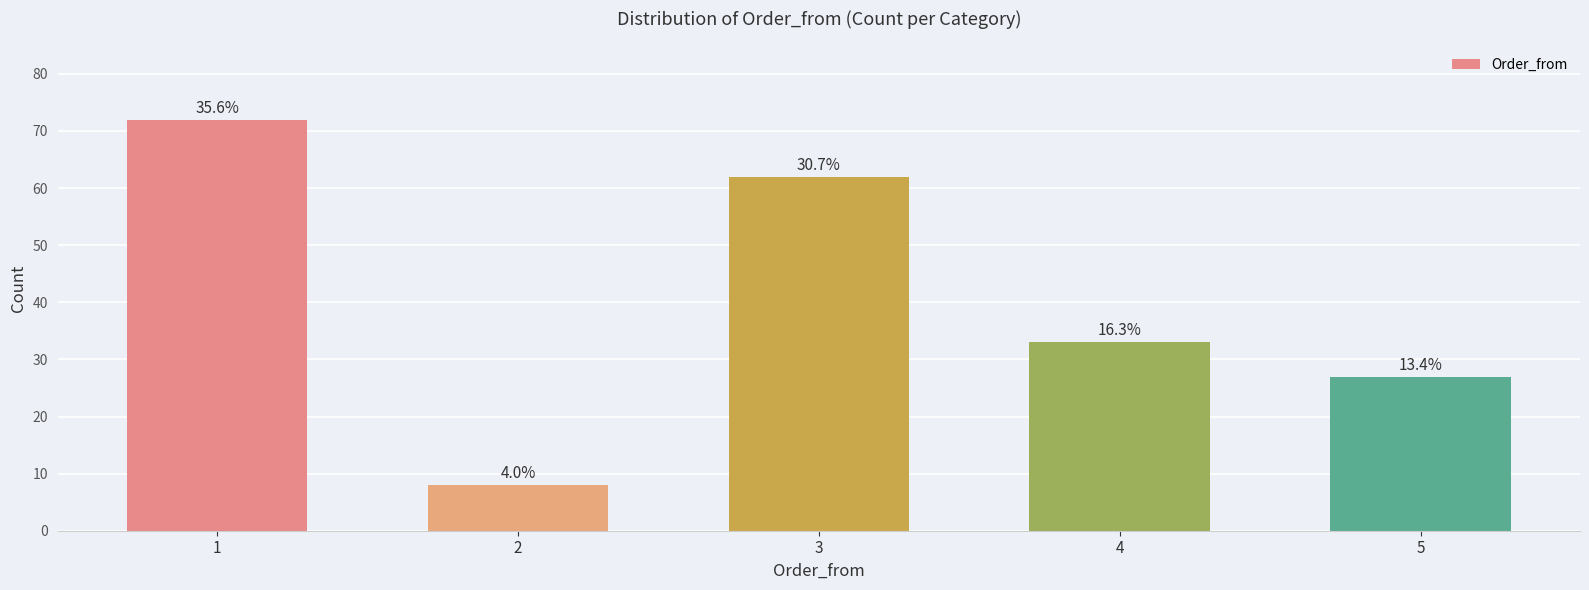

Does the chart contain any negative values?

No